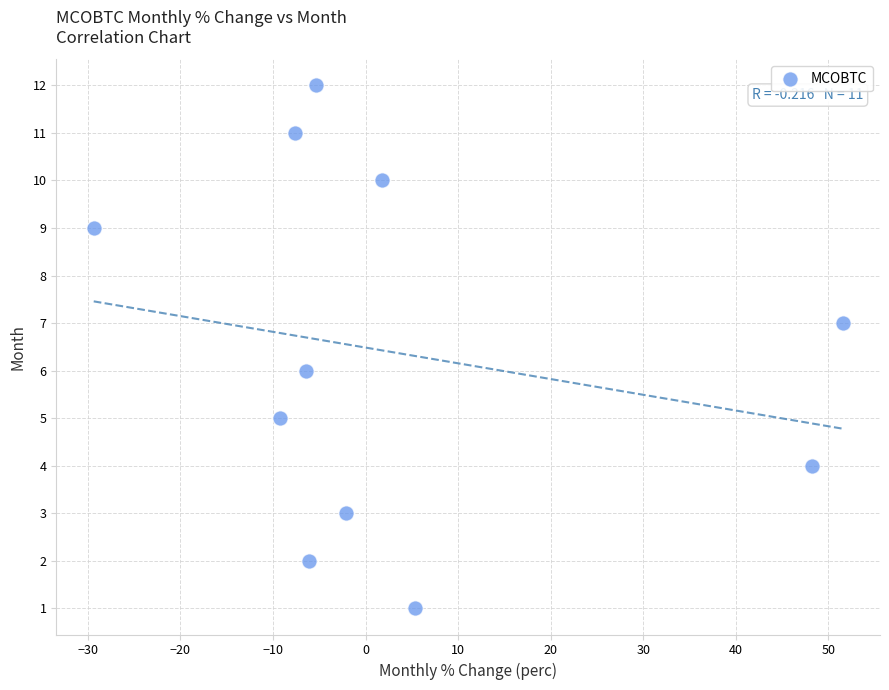

What is the average Y value?

6